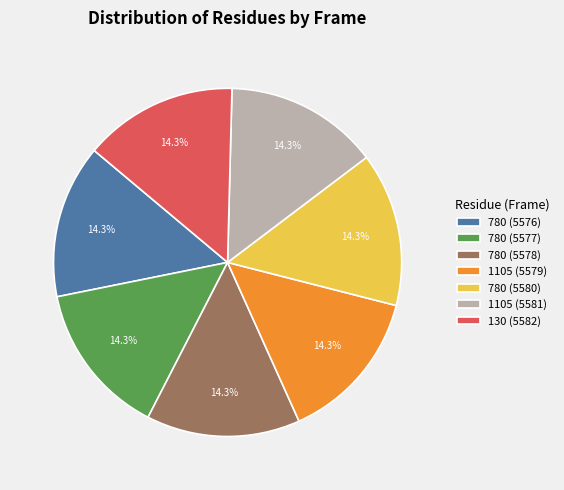

Do 780 (5576) and 1105 (5581) together represent more than half of the pie?

No